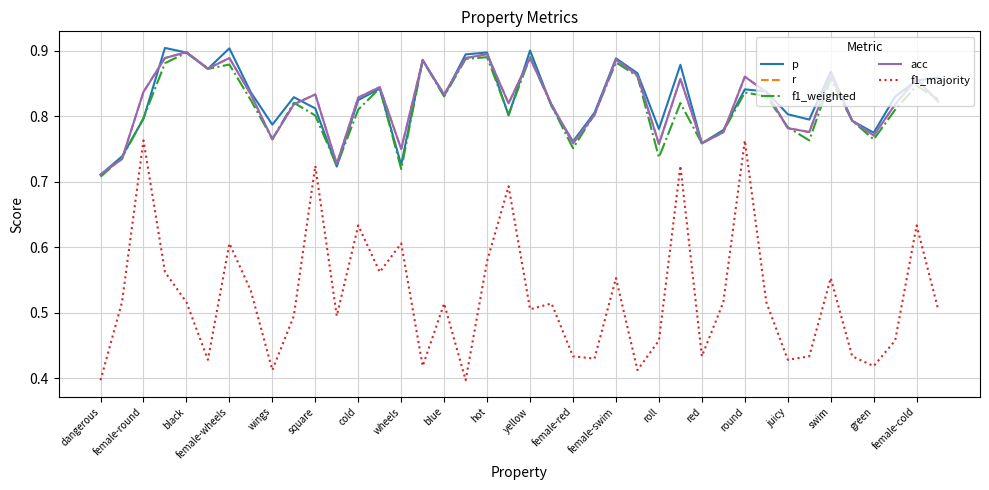

Reading left to right, extract all data points from this chart.

p: 0.7	0.7	0.8	0.9	0.9	0.9	0.9	0.8	0.8	0.8	0.8	0.7	0.8	0.8	0.7	0.9	0.8	0.9	0.9	0.8	0.9	0.8	0.8	0.8	0.9	0.9	0.8	0.9	0.8	0.8	0.8	0.8	0.8	0.8	0.9	0.8	0.8	0.8	0.9	0.9
r: 0.7	0.7	0.8	0.9	0.9	0.9	0.9	0.8	0.8	0.8	0.8	0.7	0.8	0.8	0.8	0.9	0.8	0.9	0.9	0.8	0.9	0.8	0.8	0.8	0.9	0.9	0.8	0.9	0.8	0.8	0.9	0.8	0.8	0.8	0.9	0.8	0.8	0.8	0.9	0.8
f1_weighted: 0.7	0.7	0.8	0.9	0.9	0.9	0.9	0.8	0.8	0.8	0.8	0.7	0.8	0.8	0.7	0.9	0.8	0.9	0.9	0.8	0.9	0.8	0.8	0.8	0.9	0.9	0.7	0.8	0.8	0.8	0.8	0.8	0.8	0.8	0.9	0.8	0.8	0.8	0.8	0.8
acc: 0.7	0.7	0.8	0.9	0.9	0.9	0.9	0.8	0.8	0.8	0.8	0.7	0.8	0.8	0.8	0.9	0.8	0.9	0.9	0.8	0.9	0.8	0.8	0.8	0.9	0.9	0.8	0.9	0.8	0.8	0.9	0.8	0.8	0.8	0.9	0.8	0.8	0.8	0.9	0.8
f1_majority: 0.4	0.5	0.8	0.6	0.5	0.4	0.6	0.5	0.4	0.5	0.7	0.5	0.6	0.6	0.6	0.4	0.5	0.4	0.6	0.7	0.5	0.5	0.4	0.4	0.6	0.4	0.5	0.7	0.4	0.5	0.8	0.5	0.4	0.4	0.6	0.4	0.4	0.5	0.6	0.5